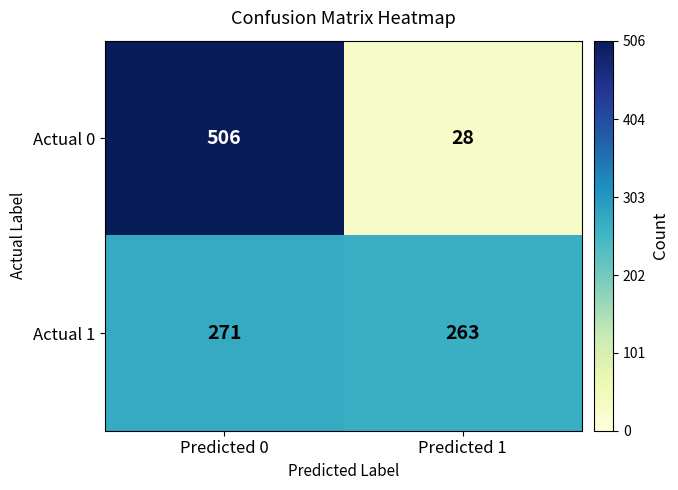

True or false: Actual 1 has a value of 428 at Predicted 0.

False